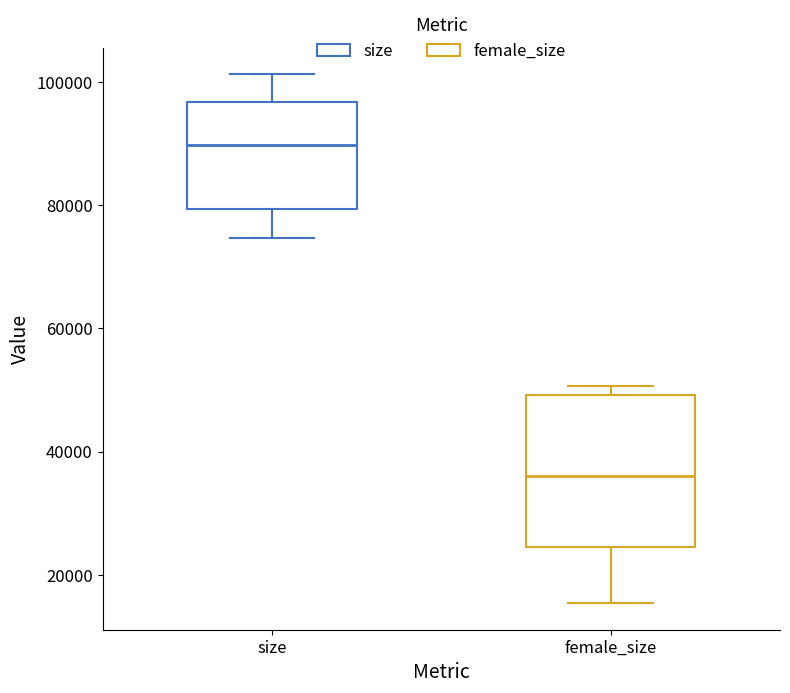

Comparing the boxes themselves (not the whiskers), which one is the tallest?

female_size